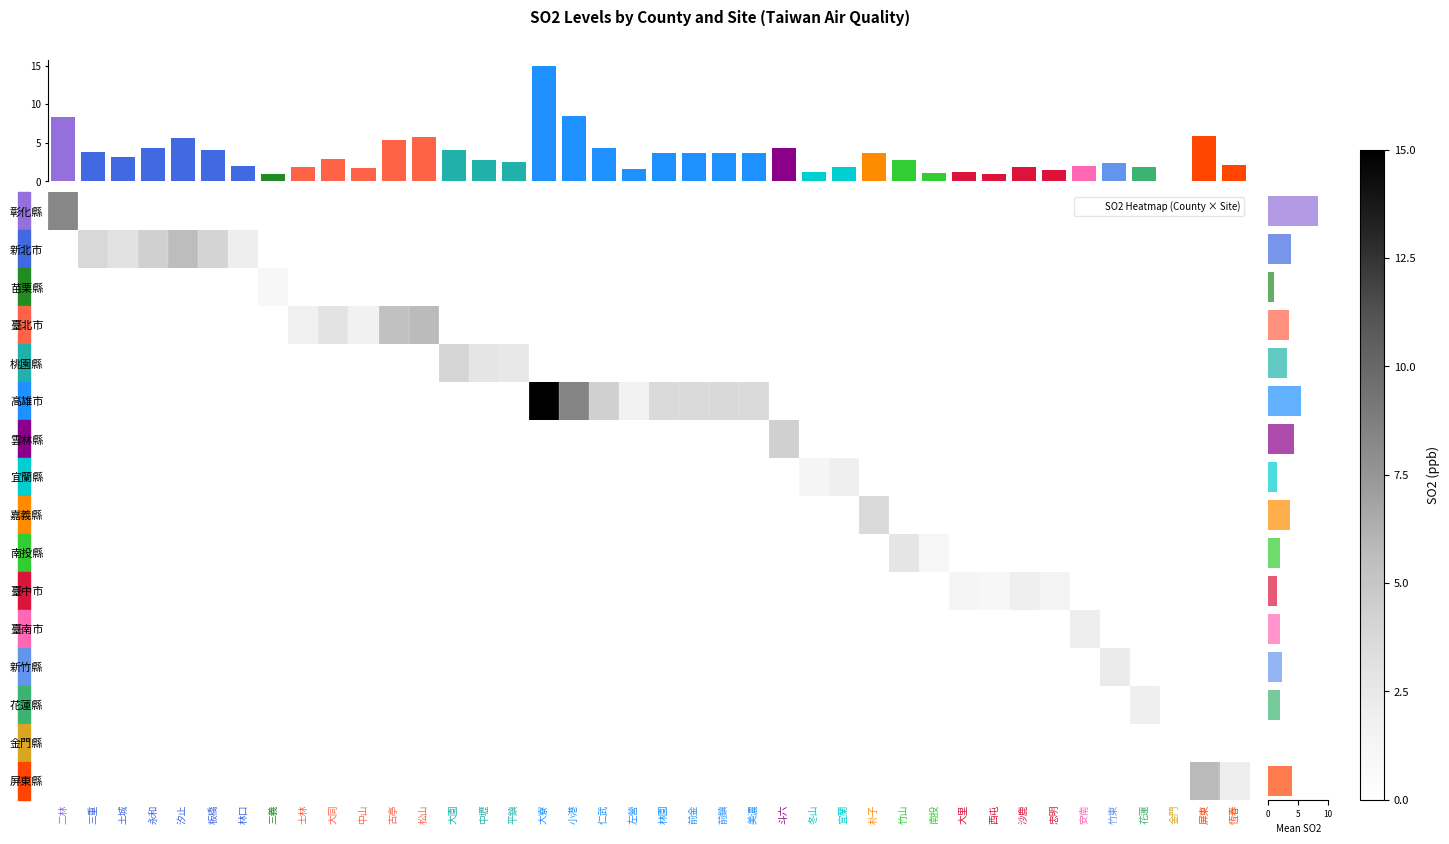

True or false: 新北市 has a value of -1.9 at 金門.

False